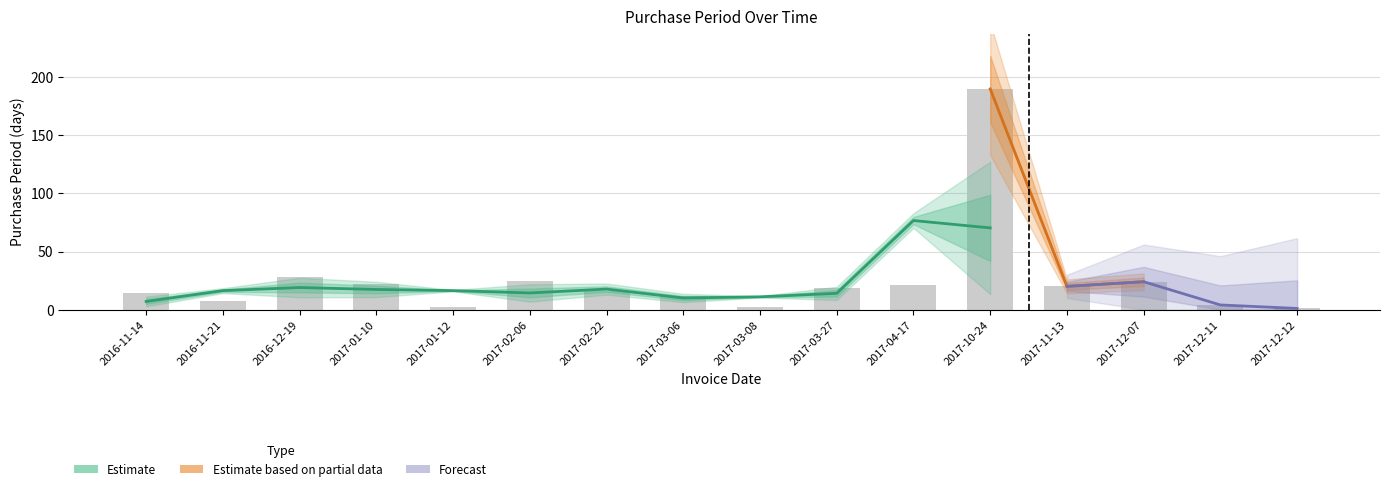

Rank the categories by value from lowest to highest.

2017-12-12, 2017-01-12, 2017-03-08, 2017-12-11, 2016-11-21, 2017-03-06, 2016-11-14, 2017-02-22, 2017-03-27, 2017-11-13, 2017-04-17, 2017-01-10, 2017-12-07, 2017-02-06, 2016-12-19, 2017-10-24